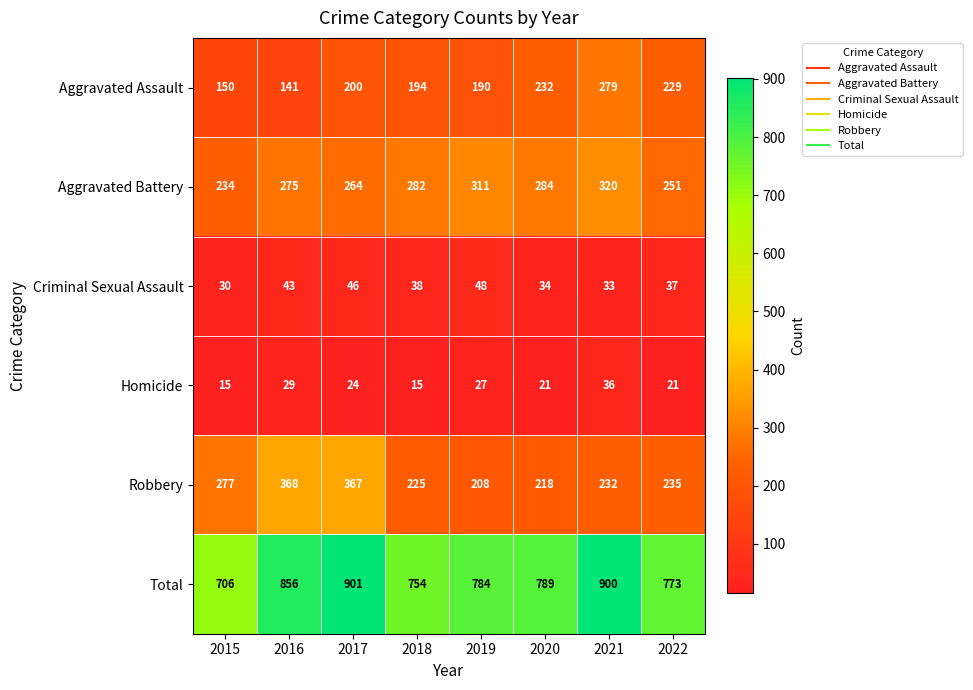

What is the total value across all series at 2019?

1568